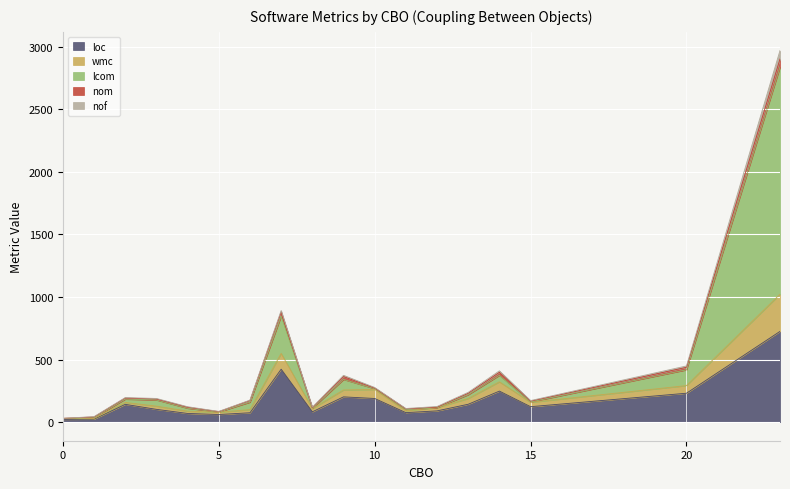

Where is the first local minimum for nof?

5